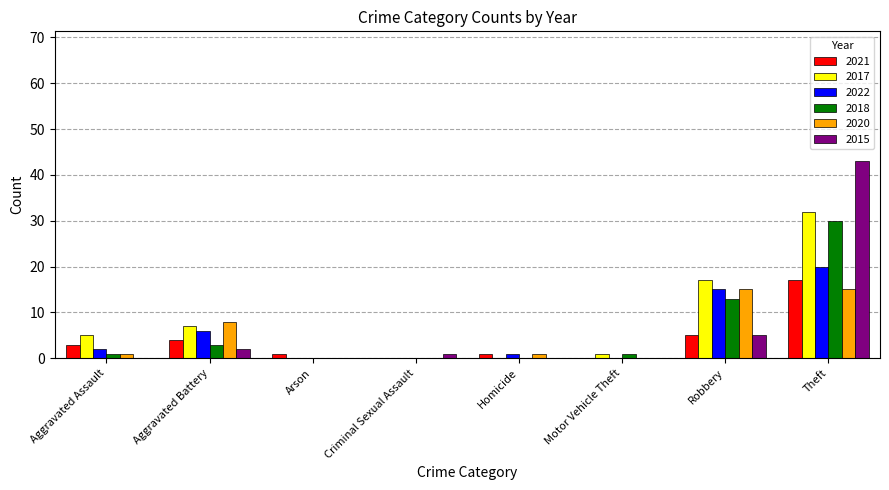

At which category is the sum across all series the highest?

Theft